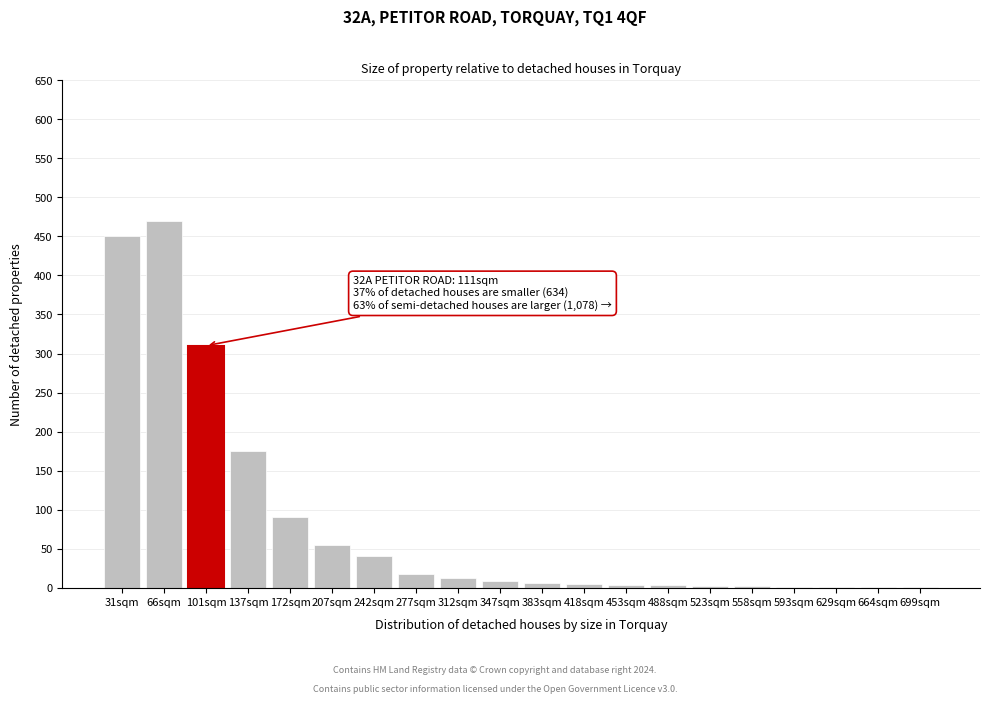

What is the greatest value displayed?

470